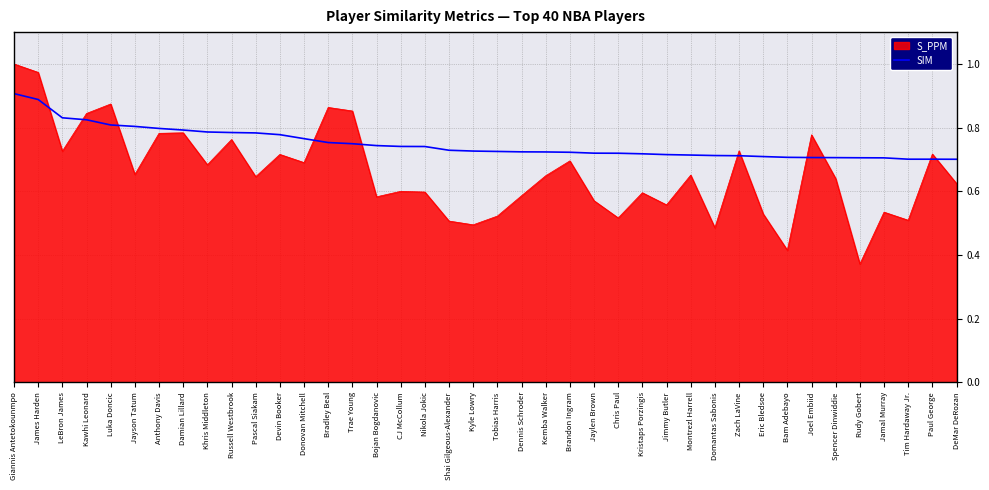

What is the change in value from LeBron James to Bojan Bogdanovic?

-0.1